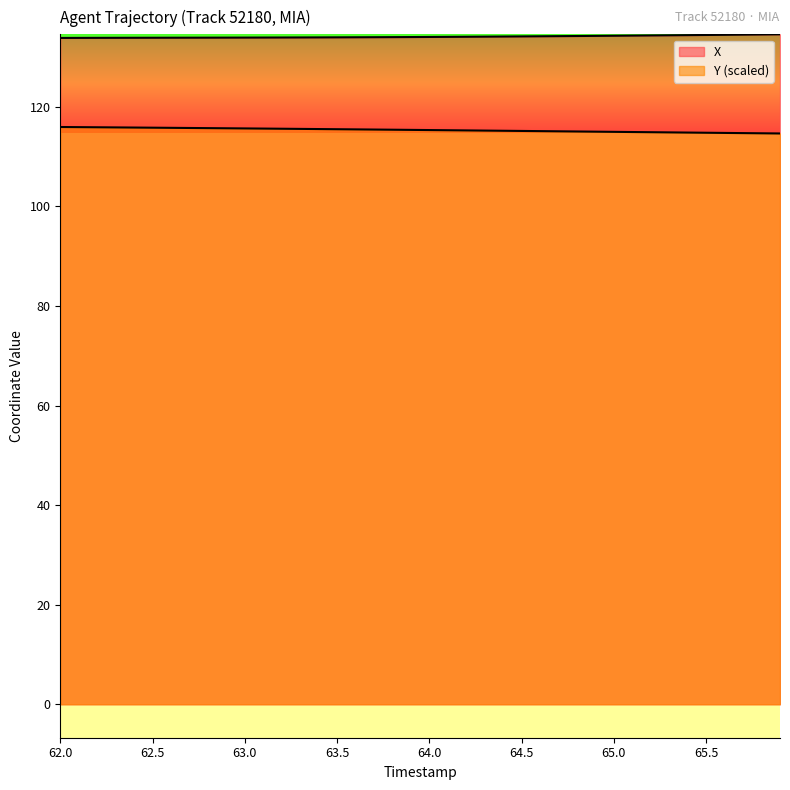

How many lines are shown in the chart?

2